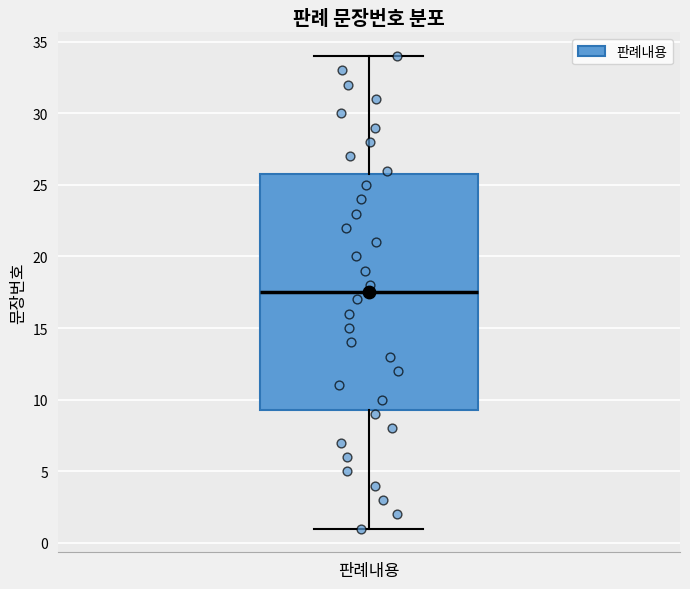

Read this box plot against the y-axis: the position of the median line, the range covered by the box, and the ends of both whiskers. The values are not printed on the chart, so give them approximately, as read against the axis.

median 17.5, box 9.5 to 26.0, whiskers 1.0 to 34.0